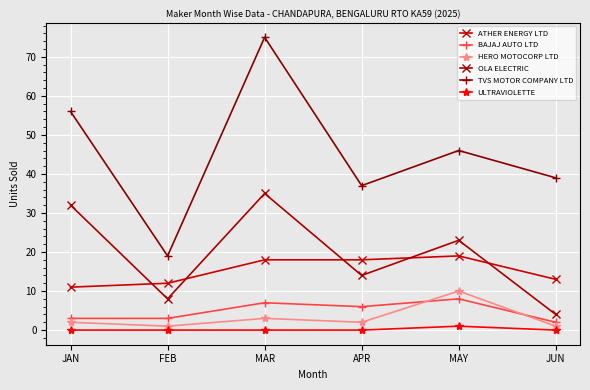

At which category is the sum across all series the highest?

MAR